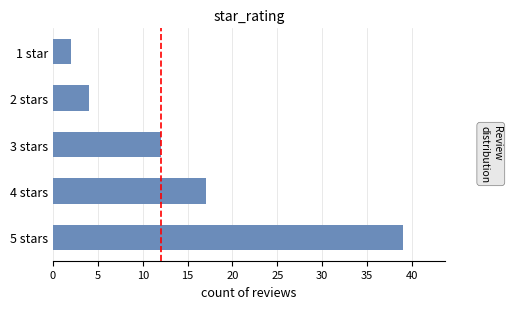

How many bars are there in total?

5